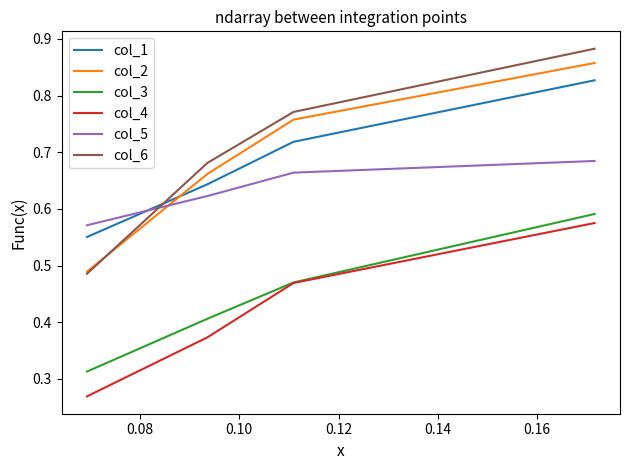

How many intersections are there between col_5 and col_2?

1